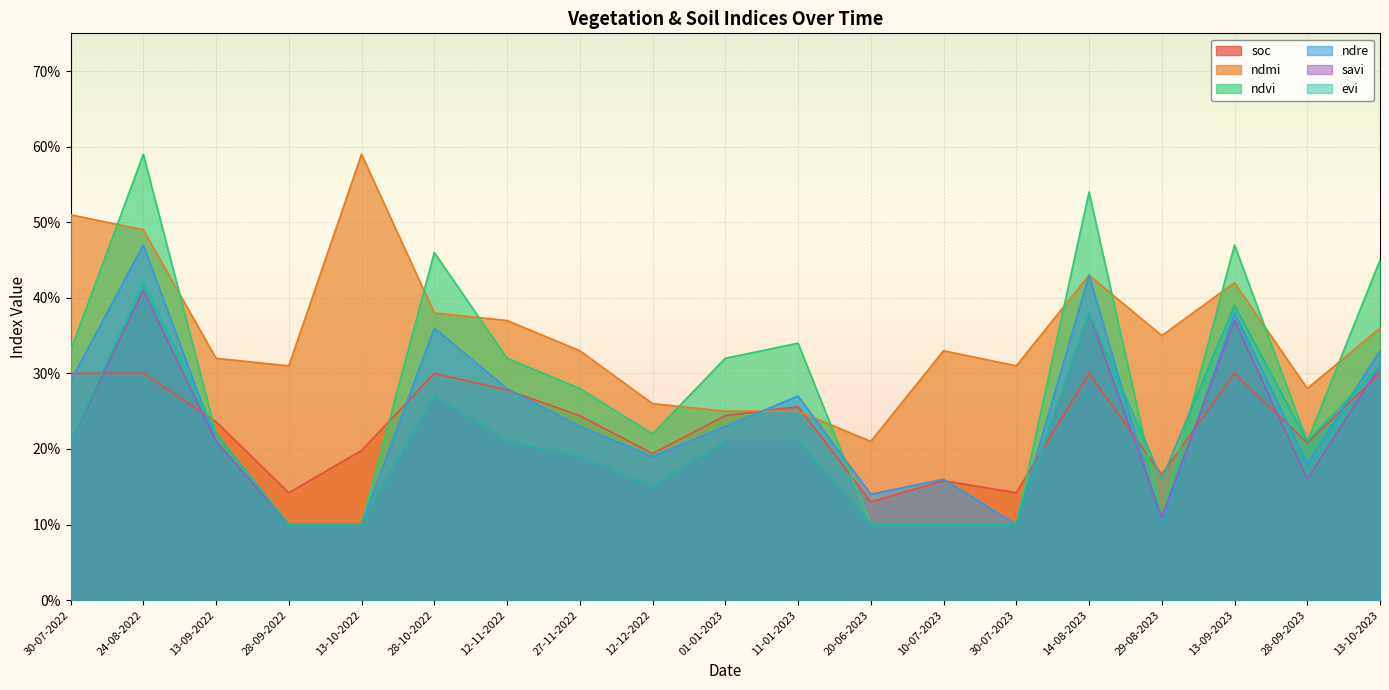

What is the value of the ndvi point at the 13th from the left?

0.1